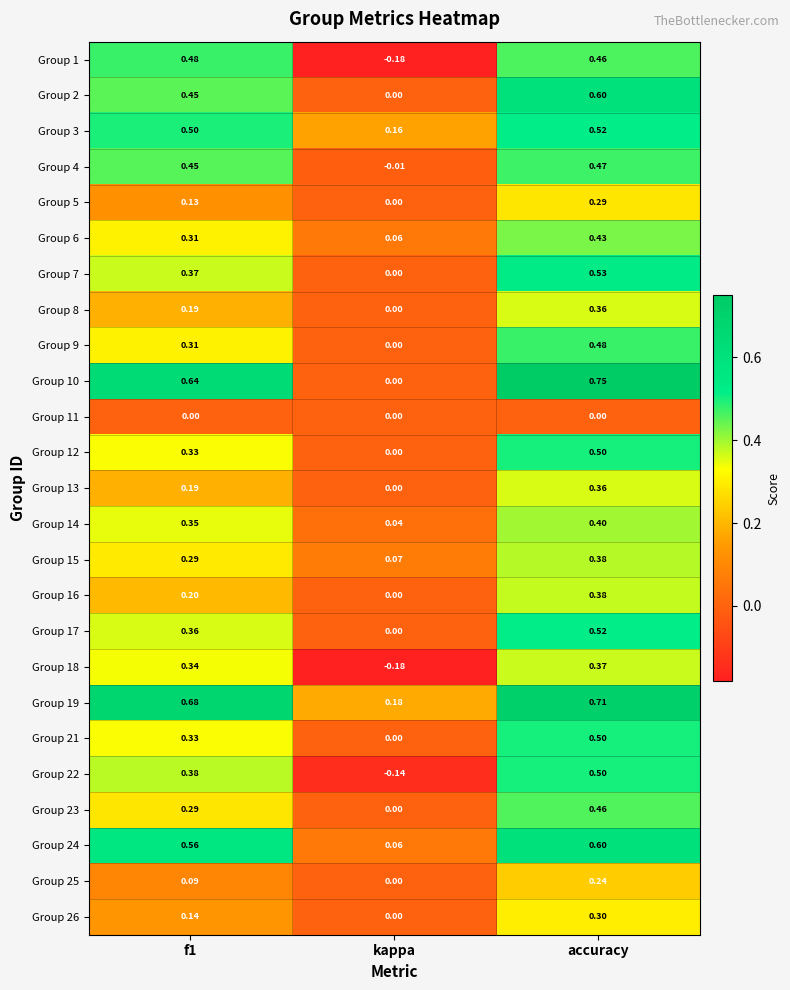

At which label is Group 22 closest to 0?

kappa